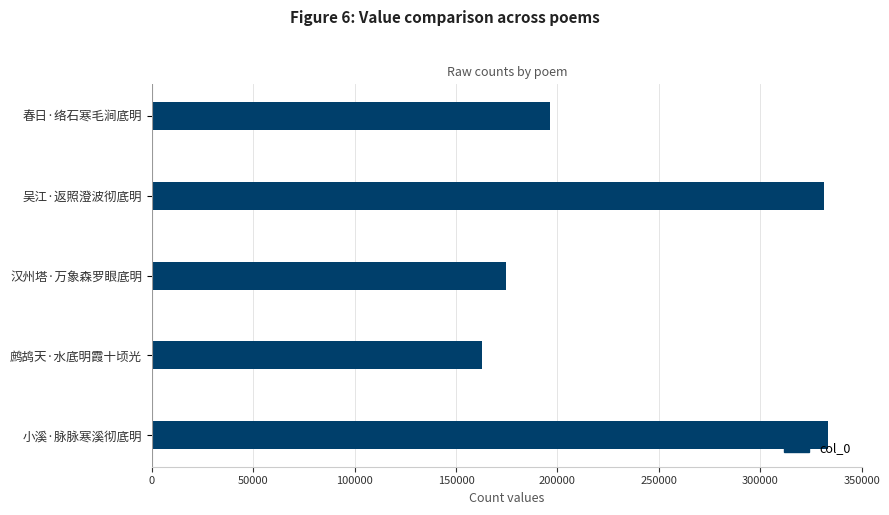

What is the maximum value shown in the chart?

333487